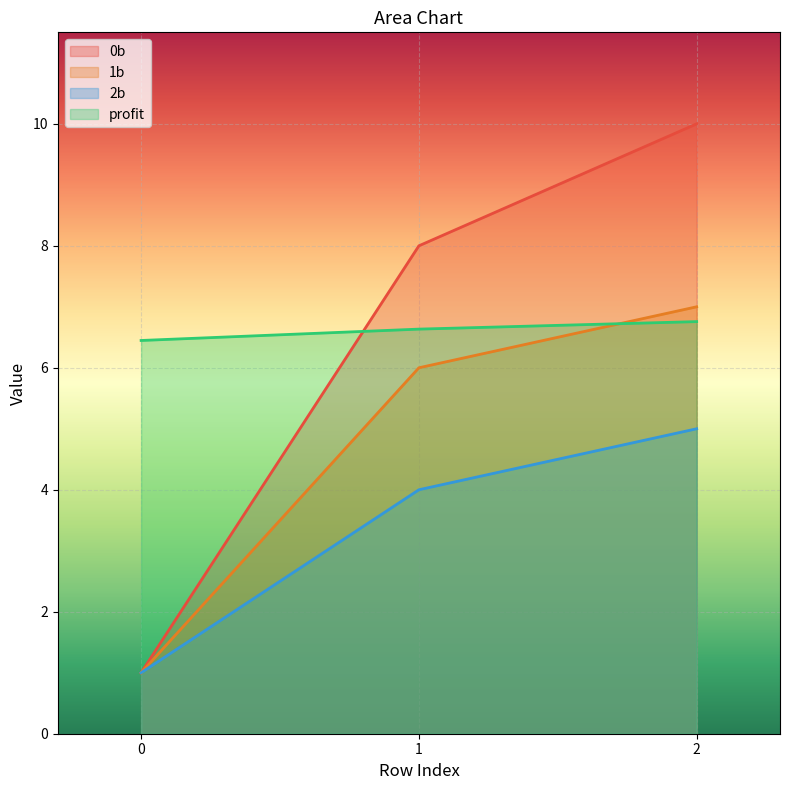

At which category is the sum across all series the highest?

2